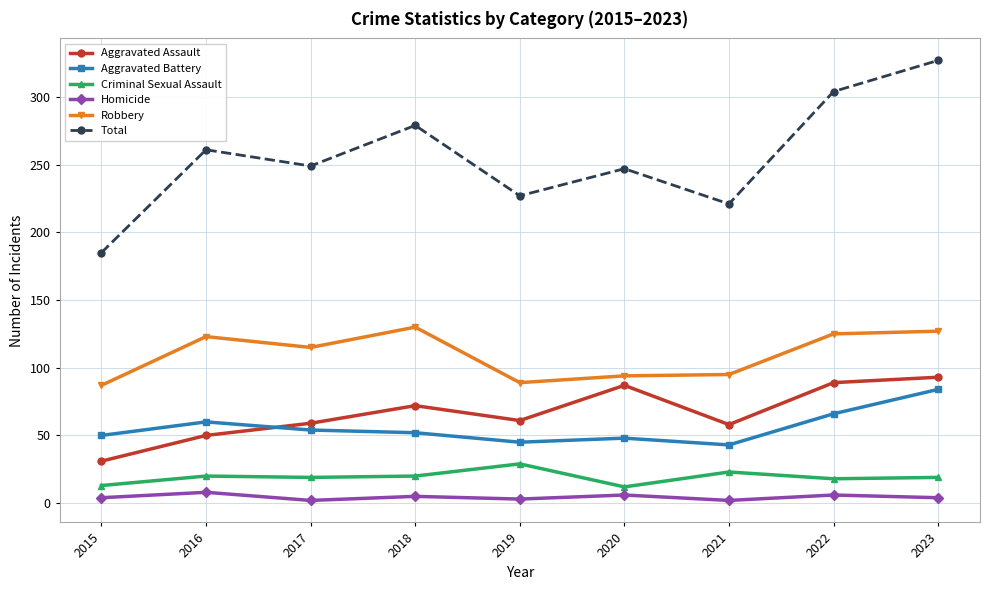

The Criminal Sexual Assault series shows 19 at 2023. True or false?

True